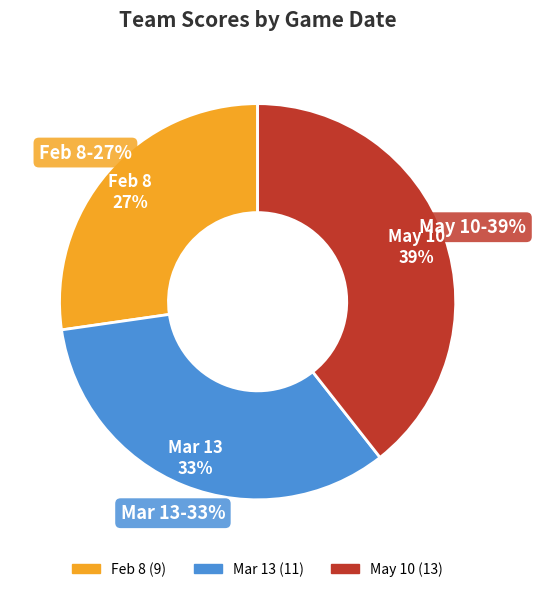

Which slice is the smallest?

Feb 8